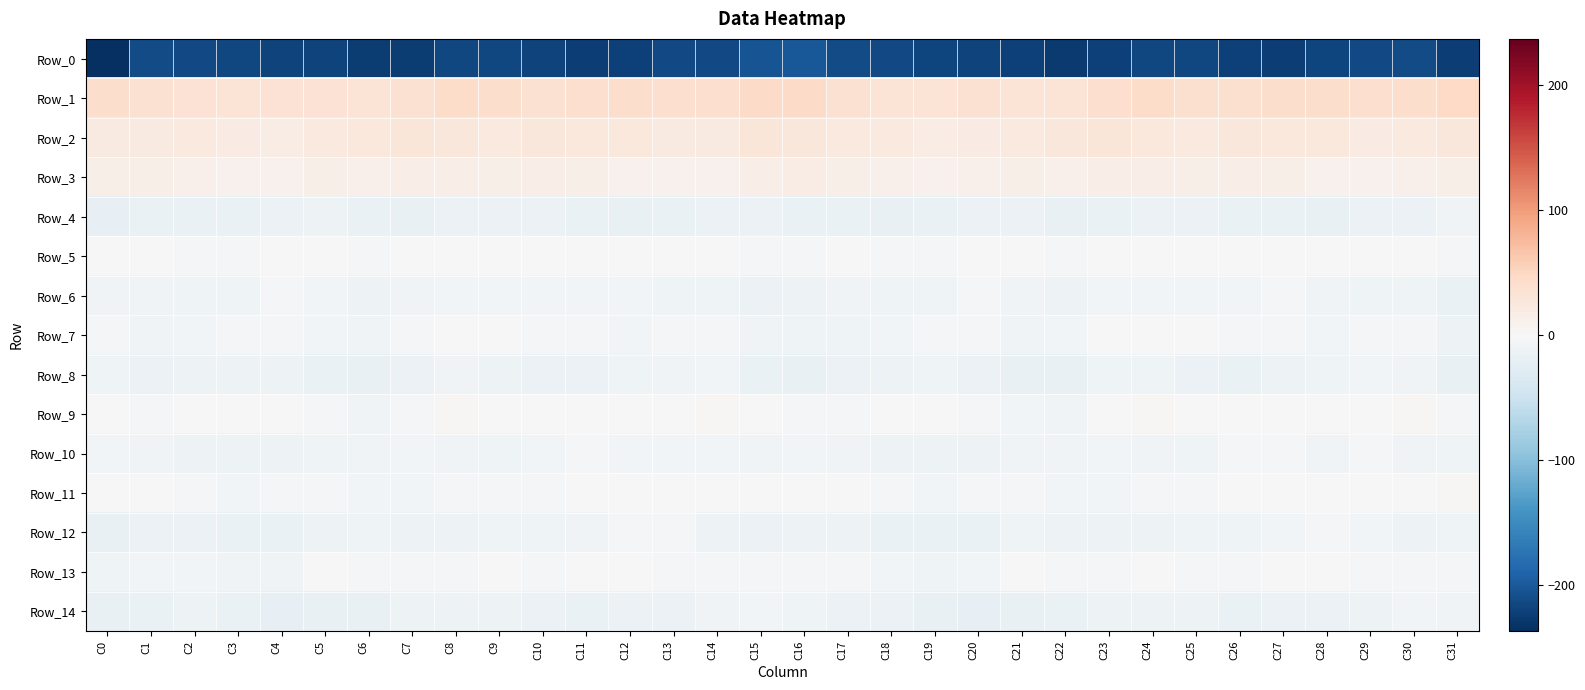

Reading right to left, extract all data points from this chart.

Row_0: C31=-223.0	C30=-212.3	C29=-213.3	C28=-218.2	C27=-222.1	C26=-220.2	C25=-216.3	C24=-215.1	C23=-220.7	C22=-226.9	C21=-221.6	C20=-218.7	C19=-217.0	C18=-213.6	C17=-212.5	C16=-201.2	C15=-205.0	C14=-213.1	C13=-214.3	C12=-220.4	C11=-222.1	C10=-218.7	C9=-215.6	C8=-215.8	C7=-224.5	C6=-225.5	C5=-219.5	C4=-219.1	C3=-215.1	C2=-213.6	C1=-212.6	C0=-236.8
Row_1: C31=47.0	C30=41.2	C29=40.2	C28=41.6	C27=42.1	C26=37.7	C25=38.7	C24=43.5	C23=38.9	C22=31.9	C21=33.0	C20=35.2	C19=33.1	C18=33.2	C17=35.9	C16=45.1	C15=45.4	C14=40.0	C13=40.6	C12=42.2	C11=40.3	C10=37.0	C9=41.1	C8=43.0	C7=35.8	C6=31.8	C5=34.3	C4=34.1	C3=33.2	C2=33.7	C1=36.7	C0=41.3
Row_2: C31=27.4	C30=22.7	C29=20.3	C28=24.8	C27=24.9	C26=27.2	C25=23.9	C24=24.8	C23=28.1	C22=26.2	C21=23.8	C20=19.4	C19=17.1	C18=22.3	C17=23.0	C16=27.1	C15=28.7	C14=20.9	C13=21.6	C12=25.5	C11=25.3	C10=26.4	C9=23.4	C8=26.4	C7=28.1	C6=25.0	C5=22.9	C4=17.5	C3=18.6	C2=23.7	C1=20.8	C0=21.6
Row_3: C31=14.7	C30=11.2	C29=9.7	C28=9.5	C27=13.2	C26=16.4	C25=14.5	C24=15.5	C23=16.4	C22=12.3	C21=13.2	C20=11.9	C19=9.9	C18=11.2	C17=14.2	C16=18.2	C15=16.2	C14=10.4	C13=9.3	C12=10.8	C11=14.6	C10=15.8	C9=14.4	C8=16.4	C7=15.1	C6=11.7	C5=13.5	C4=10.9	C3=9.9	C2=12.8	C1=13.5	C0=14.1
Row_4: C31=-9.2	C30=-13.0	C29=-14.0	C28=-17.7	C27=-16.4	C26=-15.2	C25=-13.3	C24=-13.0	C23=-15.1	C22=-18.3	C21=-13.1	C20=-13.1	C19=-15.4	C18=-16.8	C17=-15.5	C16=-15.0	C15=-13.9	C14=-13.1	C13=-15.8	C12=-17.4	C11=-16.4	C10=-14.3	C9=-13.3	C8=-13.2	C7=-17.1	C6=-16.2	C5=-12.5	C4=-14.1	C3=-15.9	C2=-16.5	C1=-16.0	C0=-19.0
Row_5: C31=-4.7	C30=-1.8	C29=-1.8	C28=0.2	C27=-0.7	C26=-0.5	C25=0.7	C24=0.8	C23=1.5	C22=-3.3	C21=-1.0	C20=0.7	C19=-3.5	C18=-3.0	C17=-0.8	C16=-3.4	C15=-3.8	C14=-1.8	C13=-1.6	C12=0.3	C11=-1.0	C10=-0.2	C9=0.9	C8=1.1	C7=0.1	C6=-3.0	C5=0.4	C4=-1.0	C3=-3.7	C2=-2.1	C1=-0.4	C0=-0.6
Row_6: C31=-15.8	C30=-10.9	C29=-9.5	C28=-8.0	C27=-5.4	C26=-6.9	C25=-7.0	C24=-6.7	C23=-6.7	C22=-11.9	C21=-8.8	C20=-4.7	C19=-9.6	C18=-10.9	C17=-8.8	C16=-11.3	C15=-13.0	C14=-10.0	C13=-9.7	C12=-6.5	C11=-5.9	C10=-7.4	C9=-7.0	C8=-6.0	C7=-8.8	C6=-11.4	C5=-6.9	C4=-5.4	C3=-10.8	C2=-10.1	C1=-8.5	C0=-7.8
Row_7: C31=-11.6	C30=-5.3	C29=-2.1	C28=-7.2	C27=-4.8	C26=-3.5	C25=-1.2	C24=1.4	C23=-1.3	C22=-7.1	C21=-8.6	C20=-4.6	C19=-4.0	C18=-6.3	C17=-9.6	C16=-9.9	C15=-9.0	C14=-3.0	C13=-4.1	C12=-7.1	C11=-4.0	C10=-2.9	C9=0.1	C8=1.0	C7=-3.4	C6=-8.4	C5=-7.4	C4=-3.5	C3=-4.7	C2=-7.3	C1=-8.9	C0=-3.5
Row_8: C31=-18.1	C30=-9.1	C29=-6.1	C28=-9.3	C27=-12.8	C26=-15.2	C25=-13.0	C24=-9.7	C23=-10.8	C22=-16.8	C21=-16.7	C20=-13.4	C19=-11.0	C18=-11.5	C17=-13.4	C16=-18.0	C15=-15.1	C14=-6.3	C13=-7.5	C12=-10.4	C11=-14.3	C10=-14.5	C9=-11.7	C8=-9.2	C7=-13.1	C6=-17.7	C5=-15.4	C4=-12.1	C3=-11.2	C2=-11.3	C1=-13.7	C0=-10.5
Row_9: C31=-4.4	C30=2.5	C29=0.3	C28=-1.2	C27=0.8	C26=0.3	C25=-0.5	C24=2.8	C23=-0.9	C22=-8.0	C21=-6.7	C20=-2.8	C19=-1.2	C18=-1.3	C17=-2.4	C16=-3.7	C15=0.2	C14=2.6	C13=-1.0	C12=-0.5	C11=1.5	C10=-0.9	C9=1.0	C8=2.5	C7=-4.0	C6=-8.4	C5=-5.3	C4=-1.8	C3=-1.1	C2=-1.5	C1=-2.2	C0=-0.0
Row_10: C31=-10.2	C30=-7.6	C29=-5.2	C28=-8.3	C27=-4.5	C26=-4.6	C25=-9.8	C24=-8.6	C23=-6.5	C22=-8.6	C21=-8.9	C20=-12.2	C19=-11.2	C18=-11.7	C17=-9.2	C16=-6.8	C15=-7.9	C14=-5.9	C13=-6.6	C12=-7.0	C11=-3.4	C10=-7.1	C9=-10.0	C8=-7.4	C7=-7.0	C6=-8.5	C5=-10.1	C4=-12.2	C3=-11.5	C2=-11.2	C1=-8.5	C0=-6.2
Row_11: C31=2.3	C30=0.9	C29=-0.2	C28=-0.9	C27=-0.4	C26=-1.2	C25=-3.1	C24=-3.4	C23=-5.8	C22=-6.8	C21=-5.0	C20=-5.1	C19=-5.6	C18=-4.4	C17=0.2	C16=1.6	C15=0.4	C14=0.5	C13=-0.5	C12=-0.4	C11=-0.6	C10=-2.4	C9=-2.9	C8=-4.4	C7=-6.3	C6=-6.3	C5=-4.7	C4=-5.1	C3=-5.8	C2=-2.7	C1=0.1	C0=-1.1
Row_12: C31=-10.2	C30=-12.4	C29=-7.0	C28=-3.9	C27=-6.8	C26=-9.7	C25=-10.2	C24=-11.4	C23=-11.2	C22=-12.5	C21=-9.8	C20=-15.1	C19=-15.8	C18=-15.2	C17=-12.0	C16=-11.4	C15=-13.0	C14=-11.1	C13=-4.5	C12=-5.0	C11=-8.1	C10=-10.1	C9=-10.6	C8=-11.2	C7=-11.9	C6=-11.0	C5=-11.7	C4=-15.8	C3=-15.9	C2=-13.9	C1=-13.6	C0=-18.4
Row_13: C31=-4.7	C30=-3.2	C29=-3.6	C28=-1.7	C27=0.7	C26=-4.1	C25=-2.7	C24=-0.9	C23=-3.4	C22=-3.7	C21=-0.5	C20=-5.6	C19=-9.3	C18=-6.5	C17=-4.1	C16=-2.0	C15=-2.4	C14=-3.2	C13=-2.7	C12=-0.7	C11=-0.3	C10=-4.9	C9=-1.0	C8=-2.0	C7=-3.8	C6=-2.2	C5=-1.3	C4=-8.4	C3=-8.4	C2=-5.6	C1=-5.6	C0=-10.3
Row_14: C31=-8.6	C30=-6.8	C29=-12.9	C28=-14.2	C27=-14.5	C26=-15.8	C25=-12.5	C24=-12.3	C23=-12.3	C22=-15.0	C21=-17.9	C20=-18.7	C19=-17.4	C18=-13.3	C17=-13.2	C16=-10.9	C15=-7.0	C14=-8.5	C13=-14.0	C12=-13.2	C11=-15.9	C10=-14.6	C9=-12.1	C8=-12.3	C7=-12.7	C6=-16.7	C5=-17.7	C4=-19.2	C3=-15.9	C2=-12.9	C1=-14.9	C0=-18.3